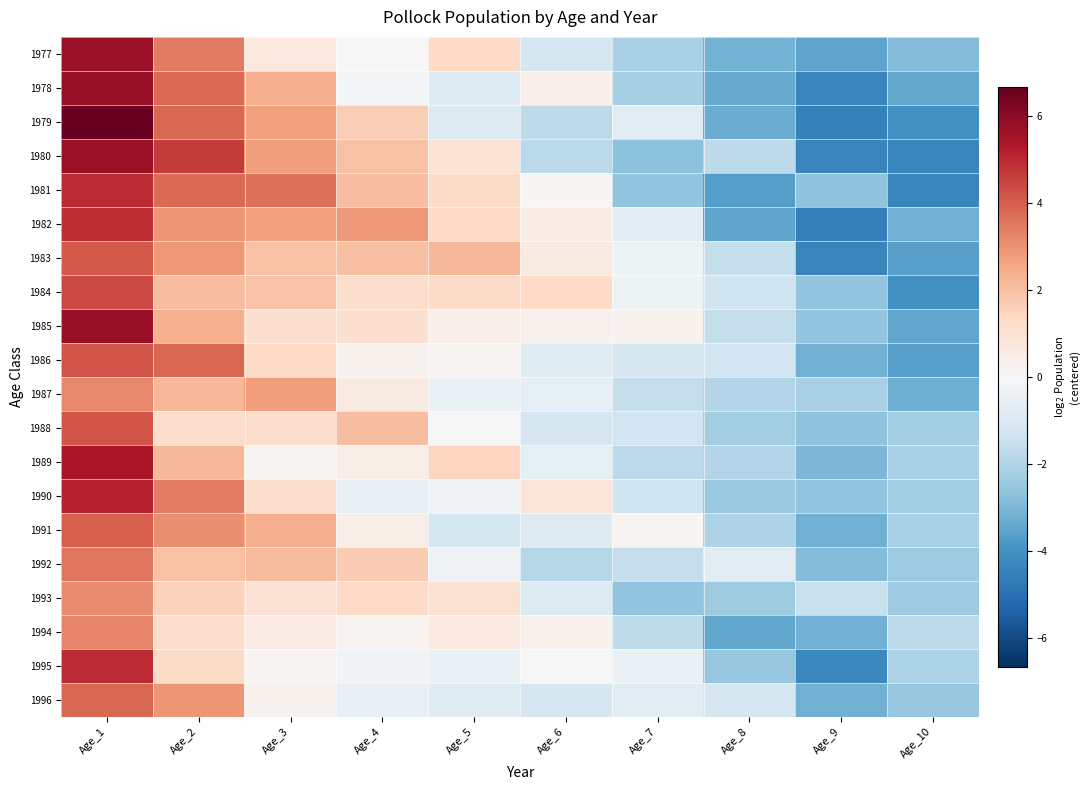

At which category does the chart reach its minimum across all series?

Age_9